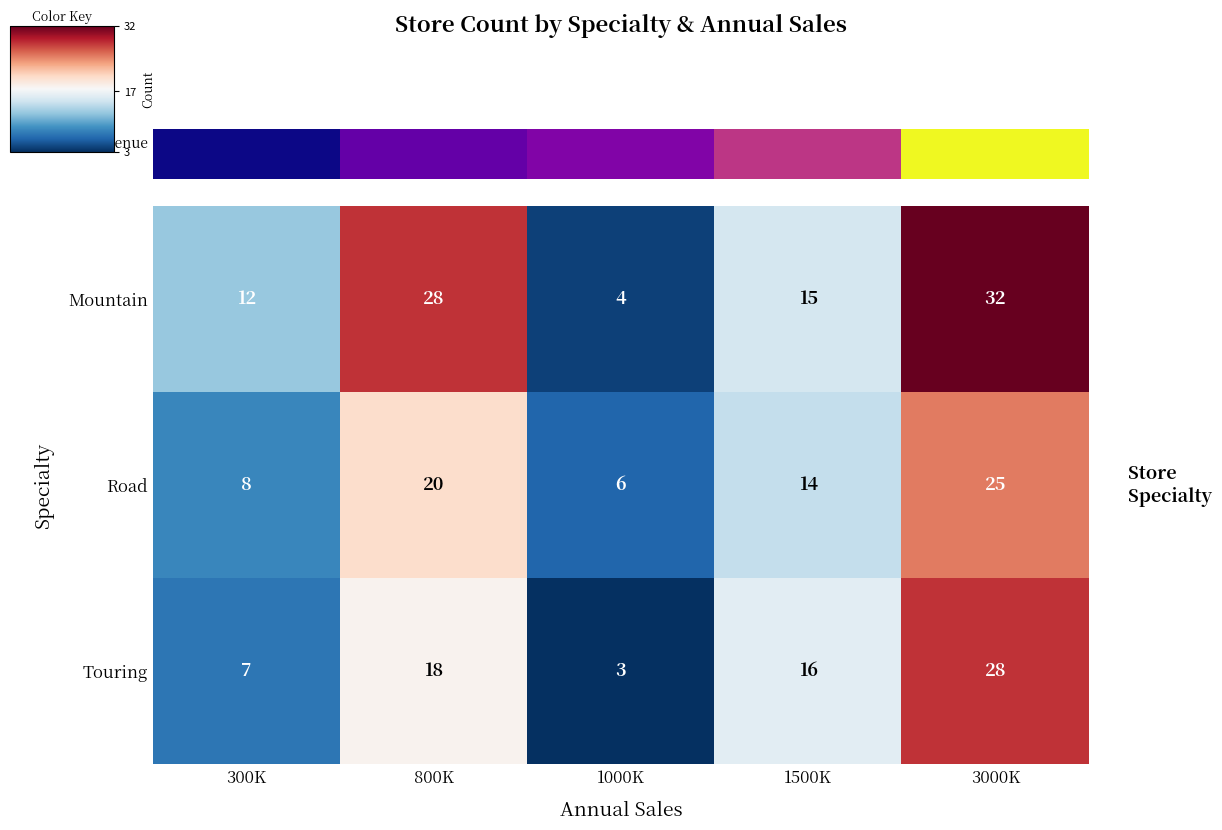

What is the sum of all Road values?

73